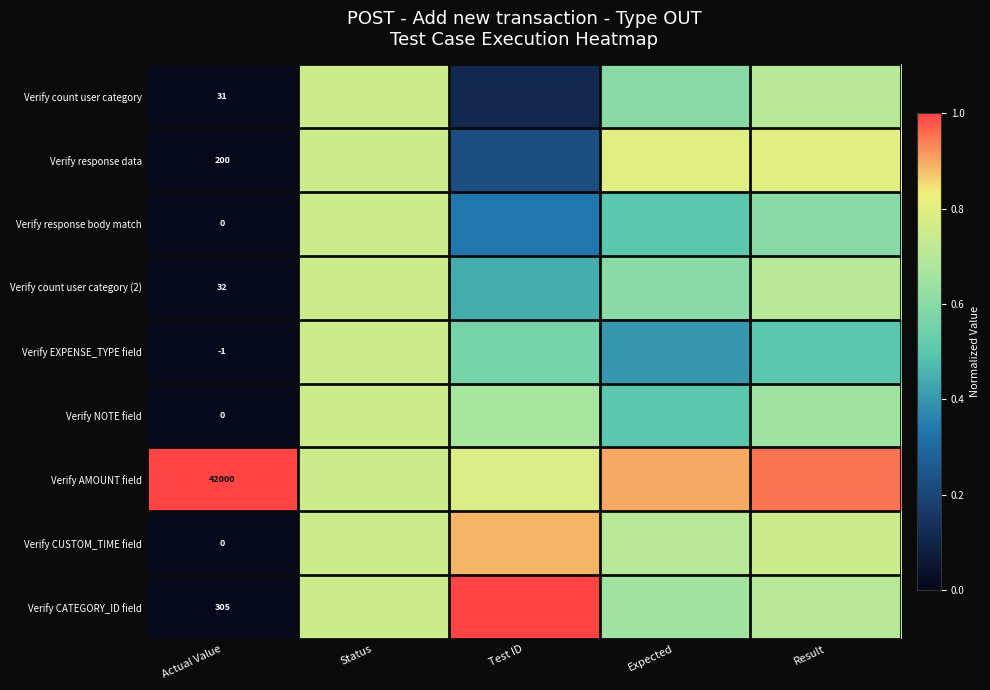

What is the difference between the maximum and minimum values in the Verify response data series?

0.8